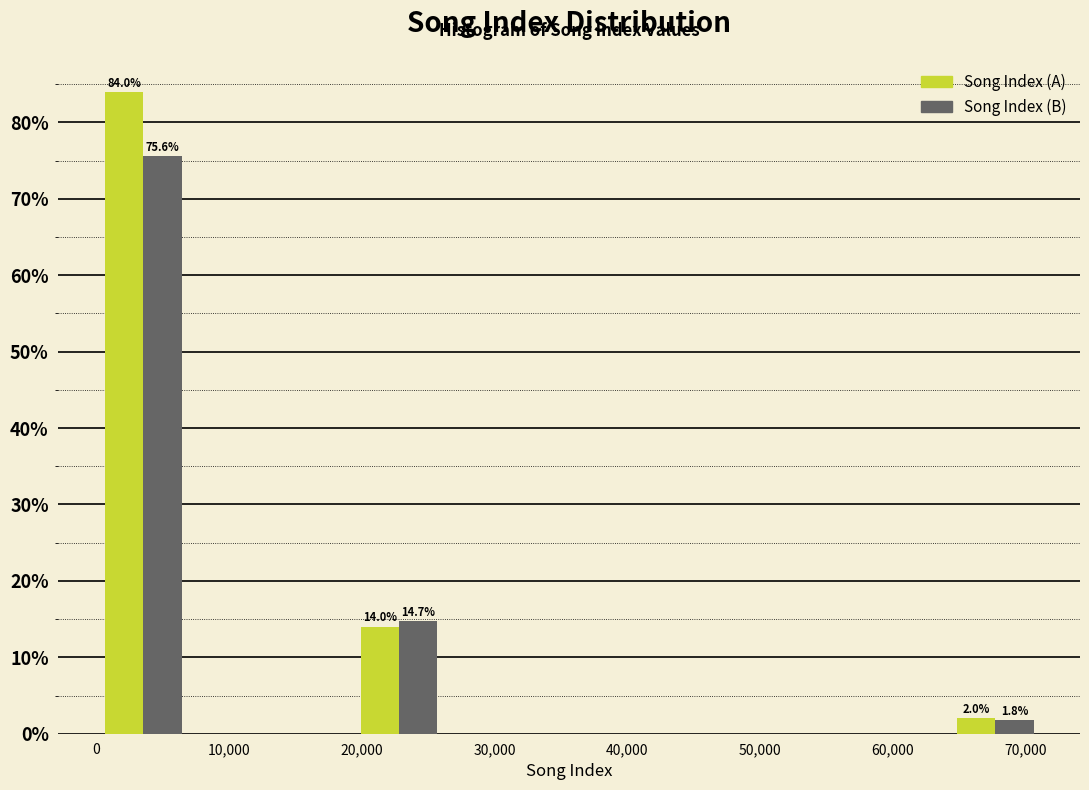

In the Song Index (A) series, which range on the x-axis has the tallest bar?

0 to 7000